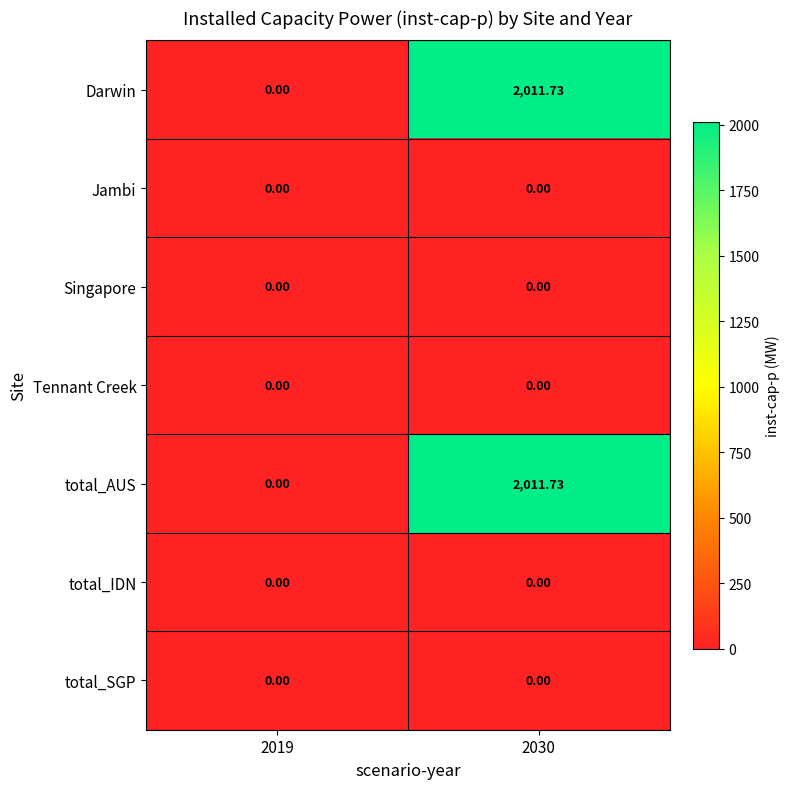

At which category is the sum across all series the highest?

2030